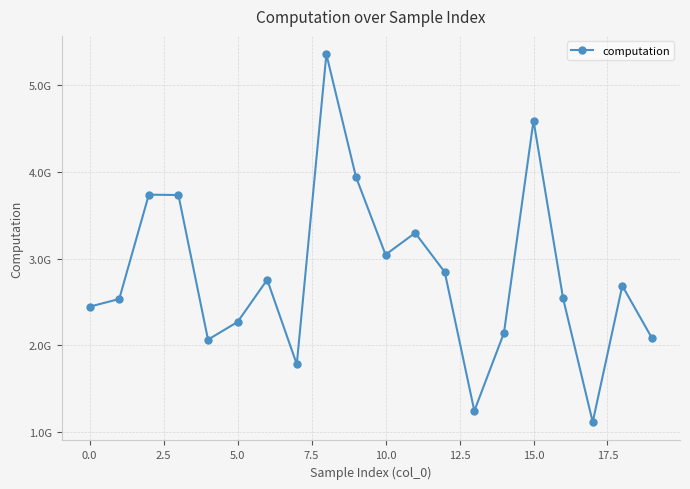

Is this an area chart (filled region under the line)?

No